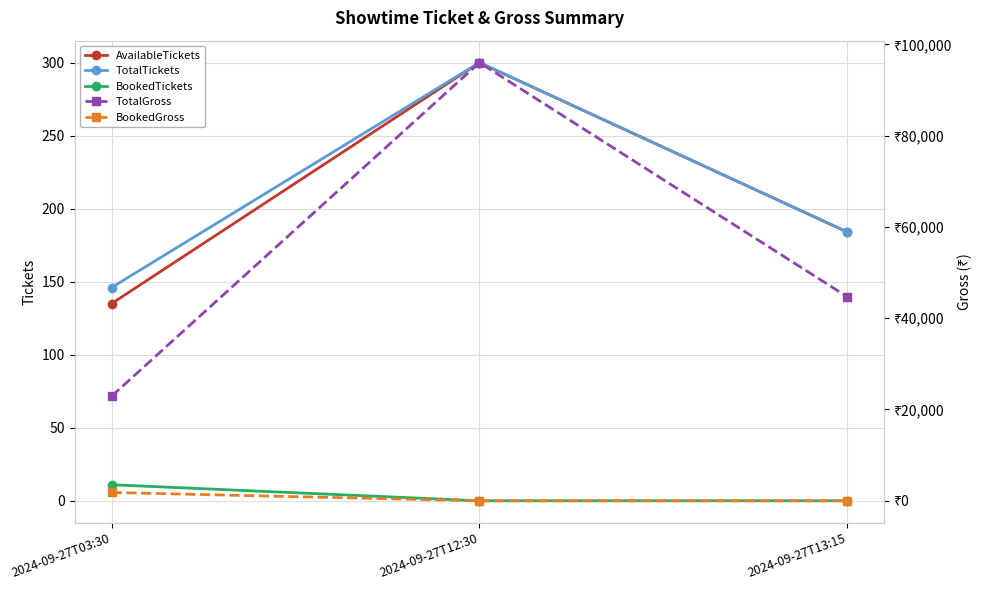

What is the maximum value for AvailableTickets?

300